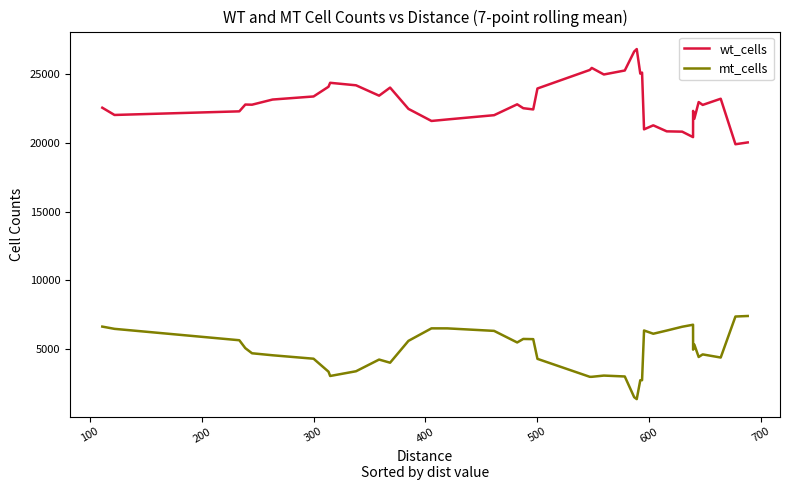

What is the maximum value for wt_cells?

26847.7